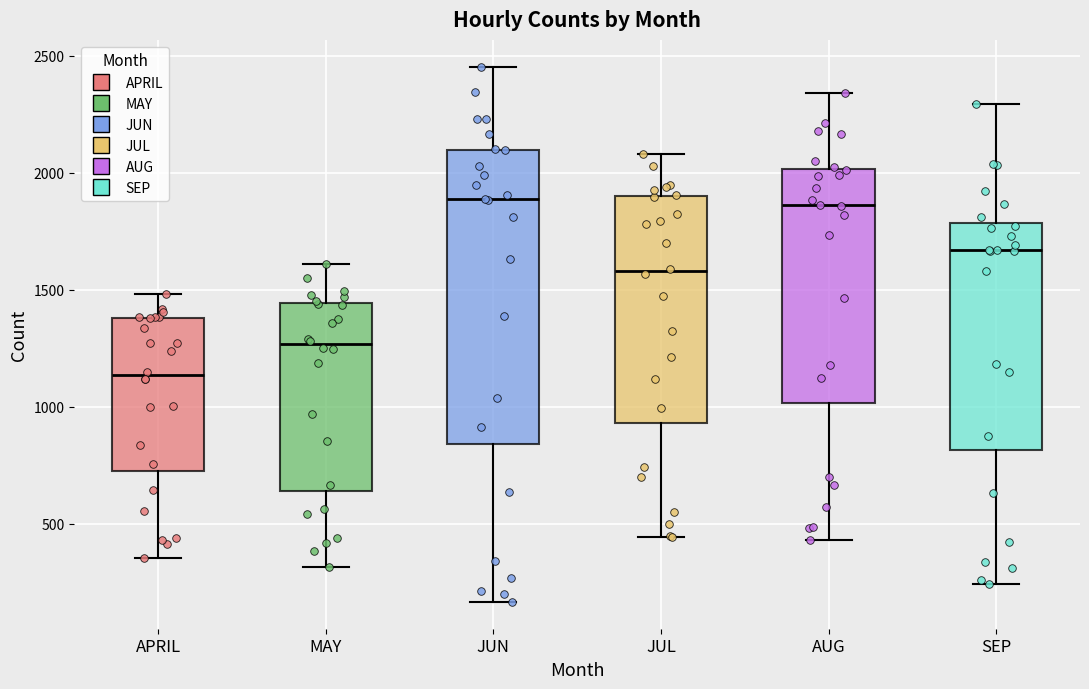

Where does the upper whisker of the box for AUG end on the y-axis? The values are not printed on the chart, so give them approximately, as read against the axis.

2350